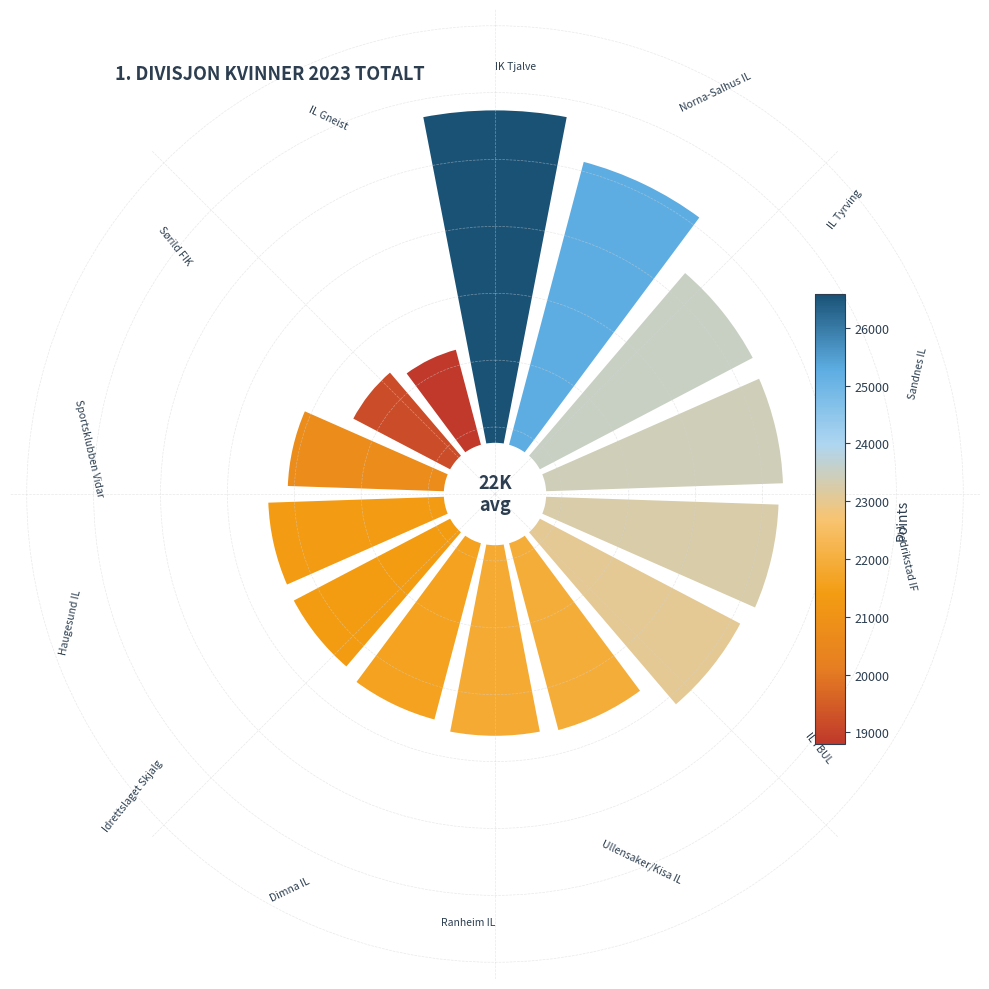

To the nearest percent, what is the average slice percentage?

7%